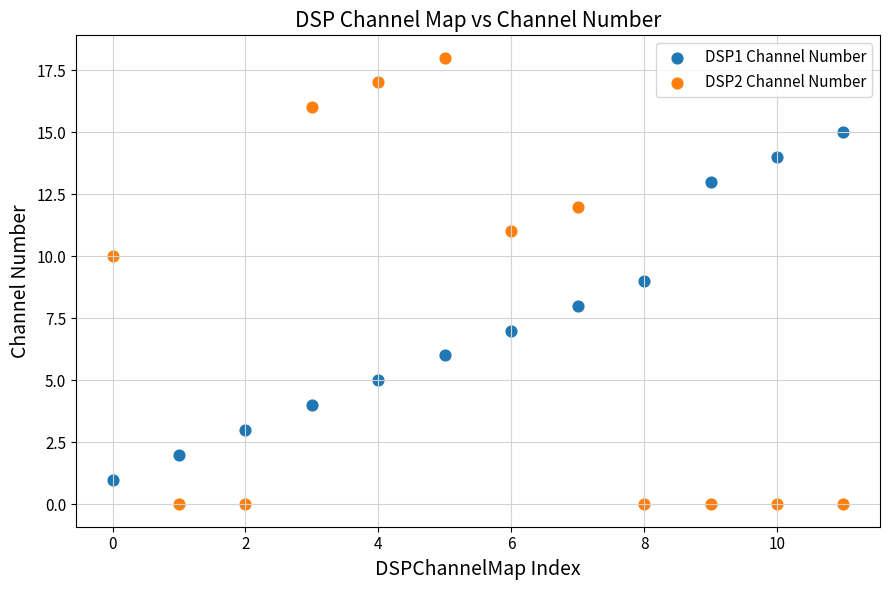

Which series has the largest Y range (max minus min)?

DSP2 Channel Number